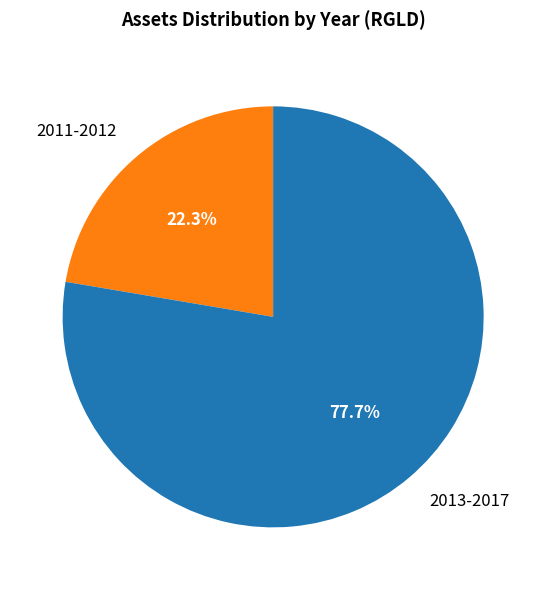

How many slices are in this pie chart?

2